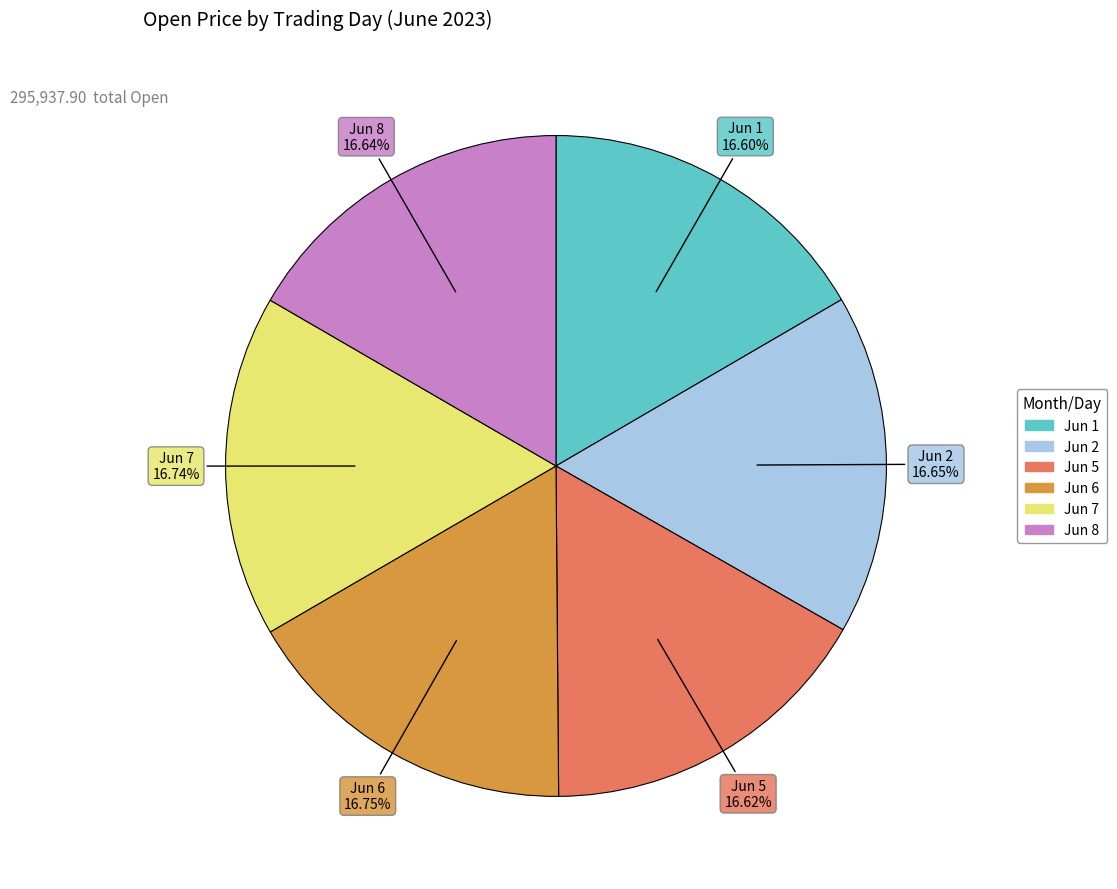

Is there a majority slice in this chart?

No